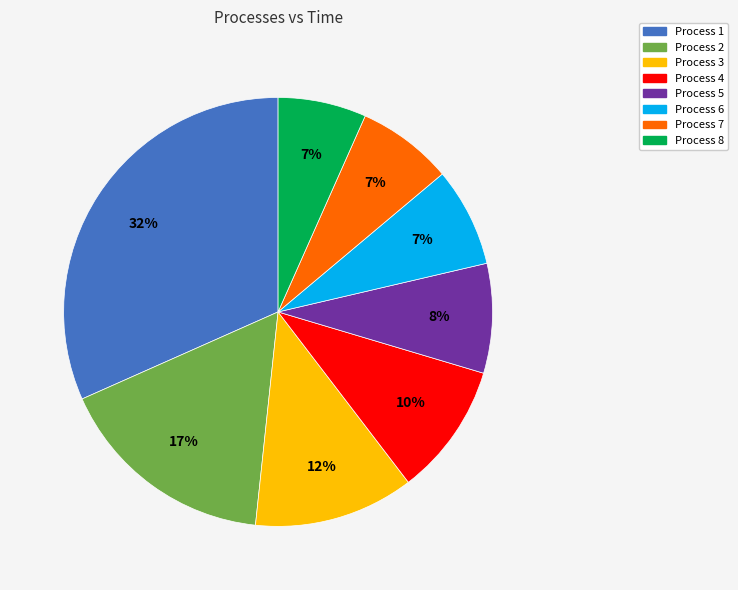

Does any single category account for the majority?

No